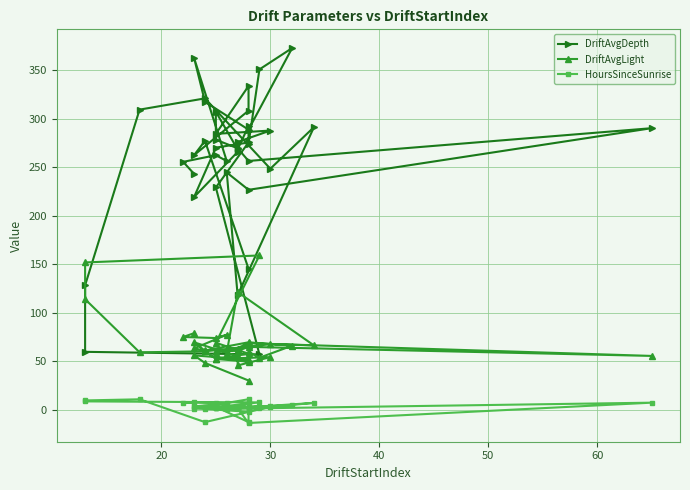

Reading left to right, transcribe all the data shown in this chart.

DriftAvgDepth: 145.4	277.1	262.4	308.2	333.5	284.3	287.7	275.9	265.7	219.2	270.1	275.4	229.1	57.2	59.9	128.4	309.2	320.8	248.4	291.1	118.1	244.5	226.7	290.1	256.4	269.4	278.3	307.0	268.2	292.5	274.0	350.6	372.6	288.6	317.3	362.5	256.3	262.3	255.4	243.1
DriftAvgLight: 30.4	48.5	56.2	51.9	49.8	52.6	54.4	45.9	55.4	69.7	52.4	58.0	69.2	159.1	151.9	114.1	59.4	60.4	67.7	66.5	121.4	59.0	68.7	55.7	65.0	60.8	61.0	59.0	62.8	66.8	60.0	53.8	66.2	69.7	61.3	63.4	77.5	74.1	75.2	79.1
HoursSinceSunrise: -1.8	1.1	1.5	11.1	-12.5	3.2	3.6	2.0	3.3	2.7	1.6	2.0	3.1	7.8	8.9	9.9	11.0	-12.5	3.2	7.3	2.1	1.2	1.6	7.5	-13.4	1.6	1.9	2.3	2.4	7.1	1.5	2.4	5.0	3.1	3.1	3.6	6.9	7.3	7.7	8.0